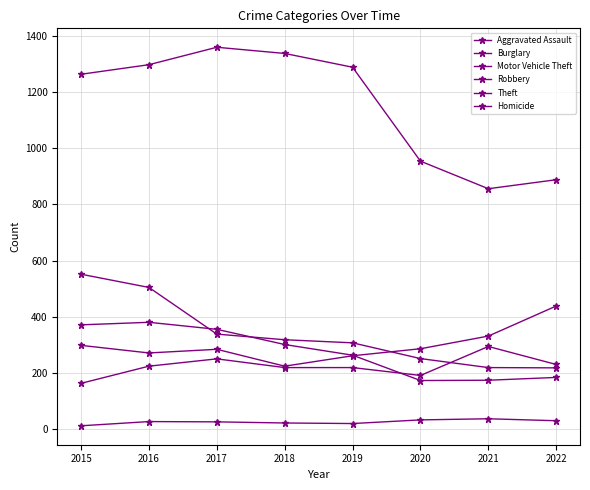

Rank the series by their maximum value, from highest to lowest.

Theft, Burglary, Motor Vehicle Theft, Robbery, Aggravated Assault, Homicide